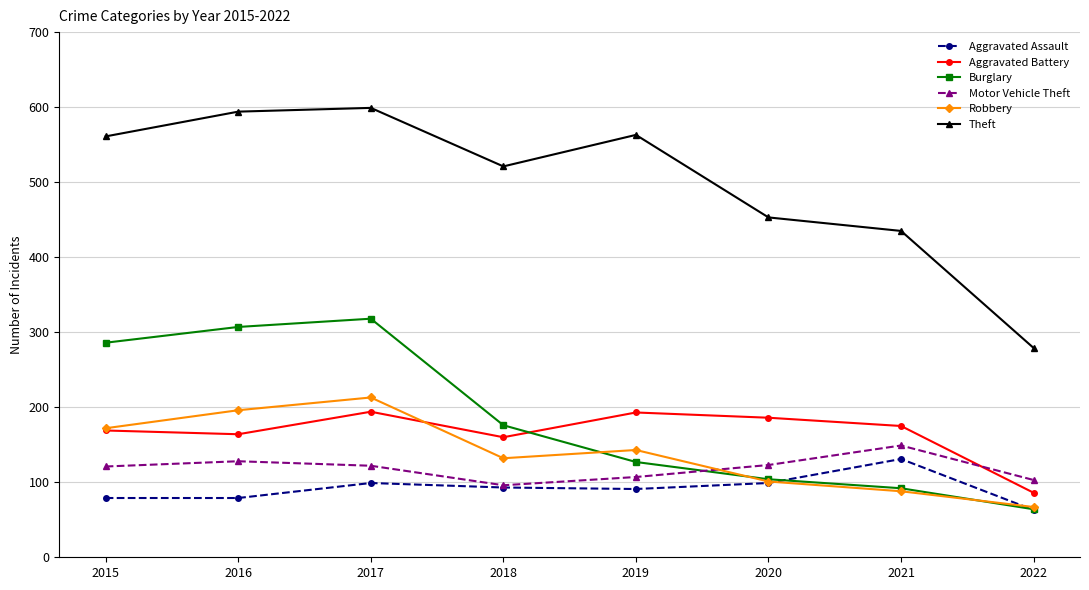

How many values in the Burglary series are below 176?

4